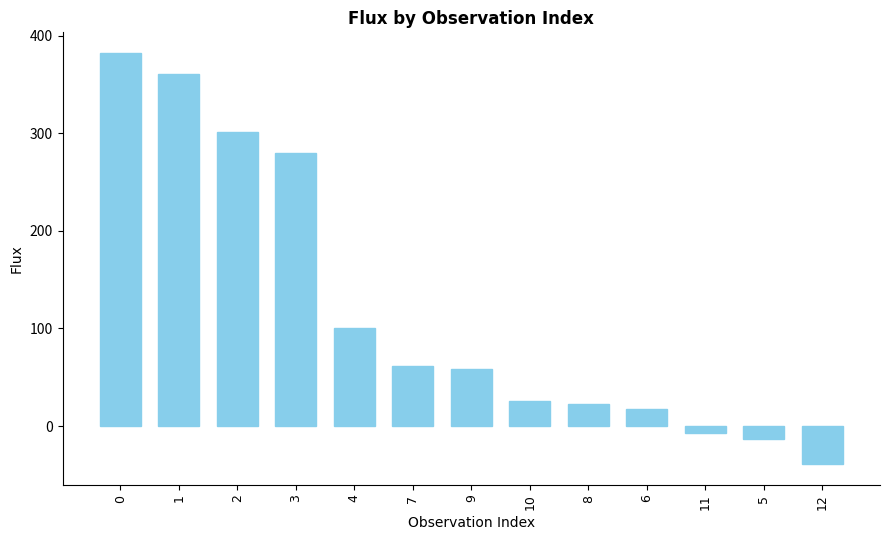

What value does the data have at 10?

26.2